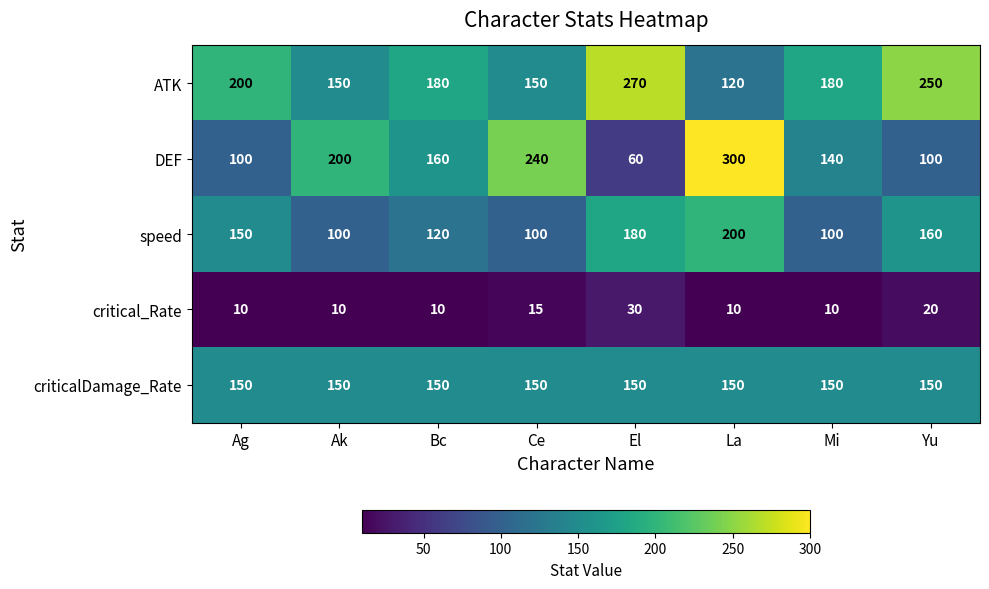

True or false: DEF has a value of 200 at Ak.

True